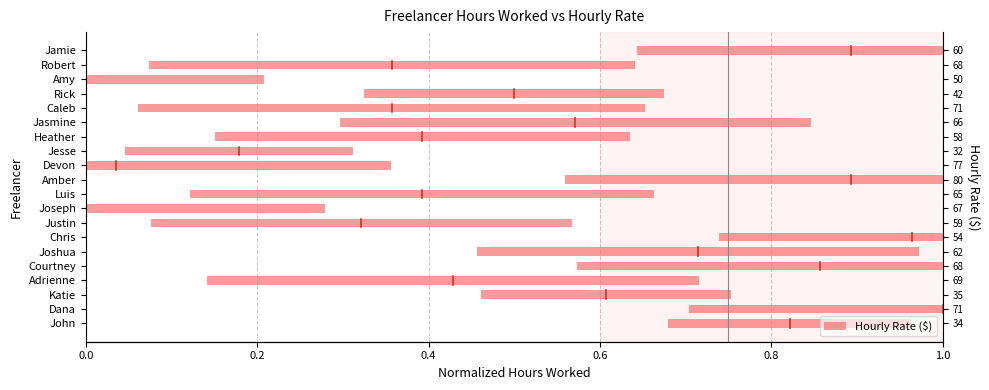

Count the number of data series in this chart.

1